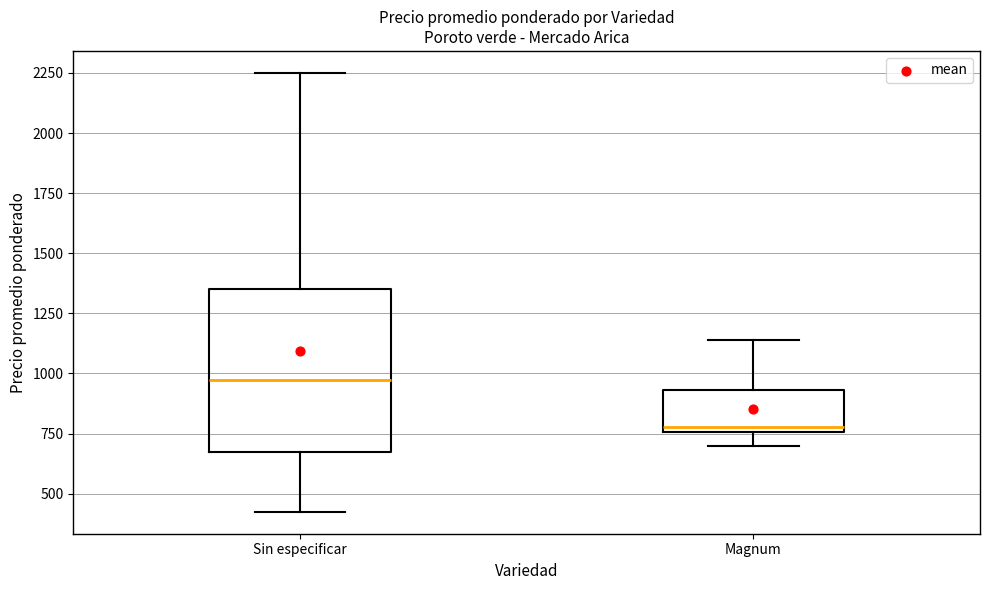

Which box has the highest median line?

Sin especificar